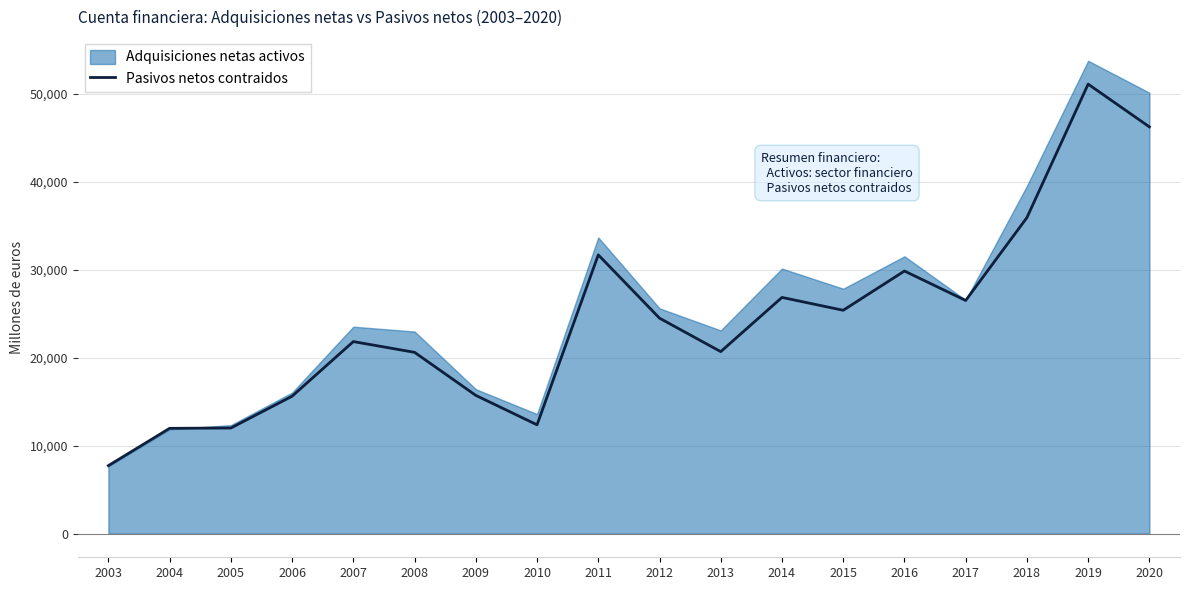

True or false: Pasivos netos contraidos has a value of 35405 at 2015.

False